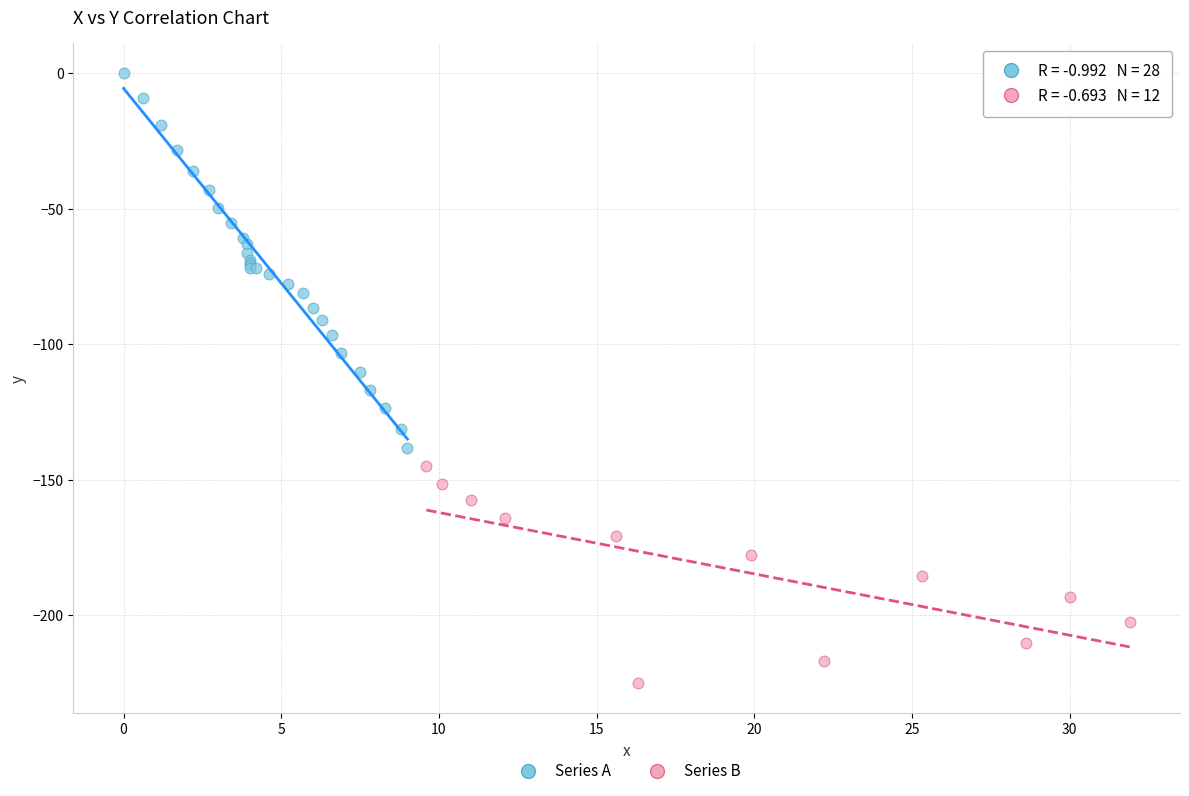

Which series reaches the maximum Y coordinate?

Series A